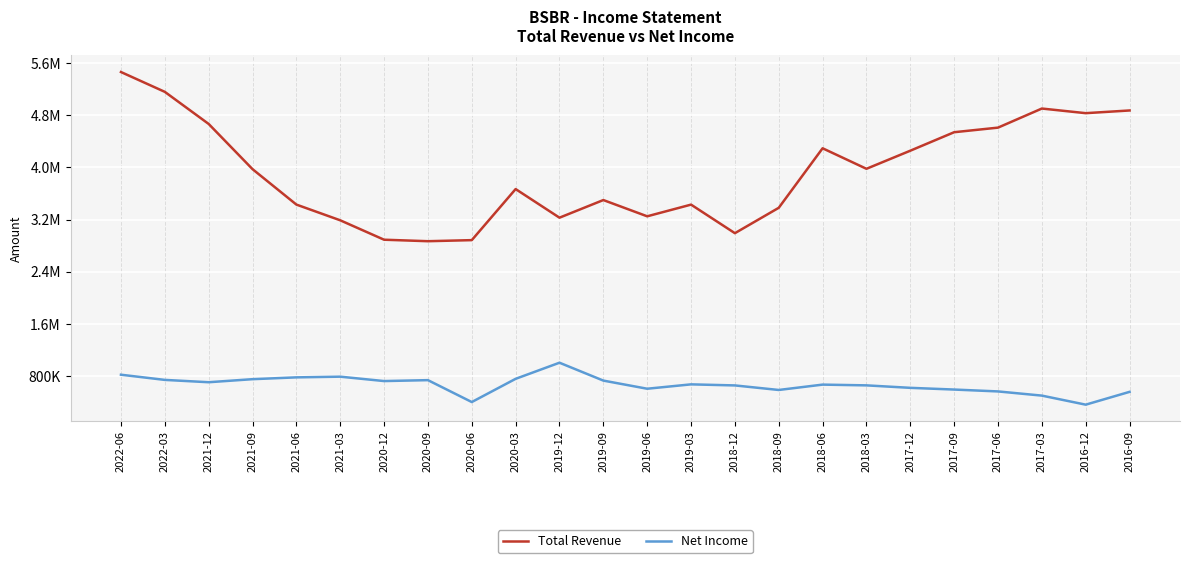

What are all the series names shown in the legend?

Total Revenue, Net Income